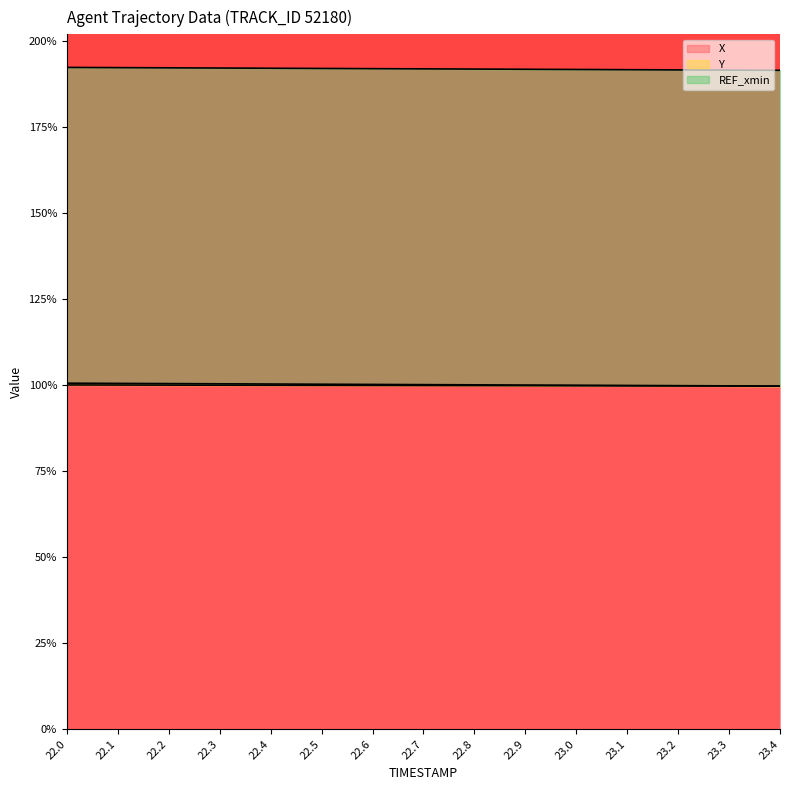

What is the total value across all series at 23.4?

191.4